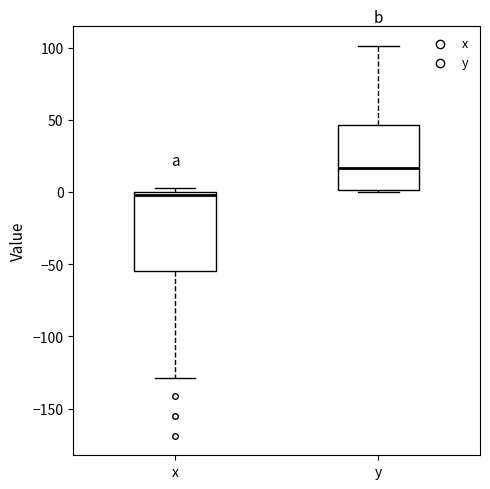

Which box has the lowest median line?

x